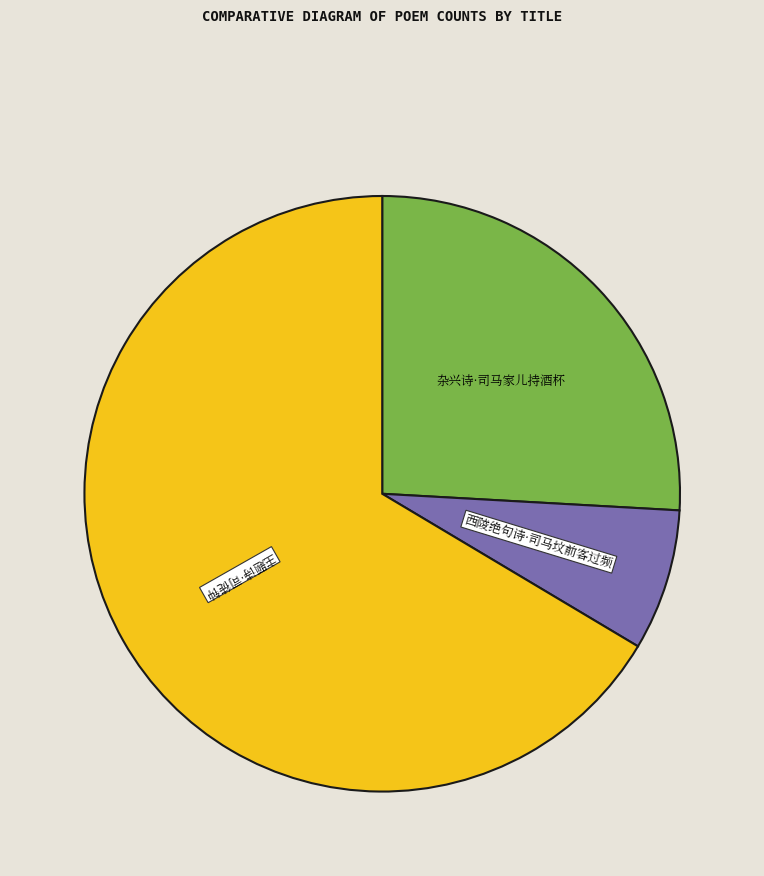

Rank the categories by value from highest to lowest.

主题诗·司徒钟, 杂兴诗·司马家儿持酒杯, 西陵绝句诗·司马坟前客过频